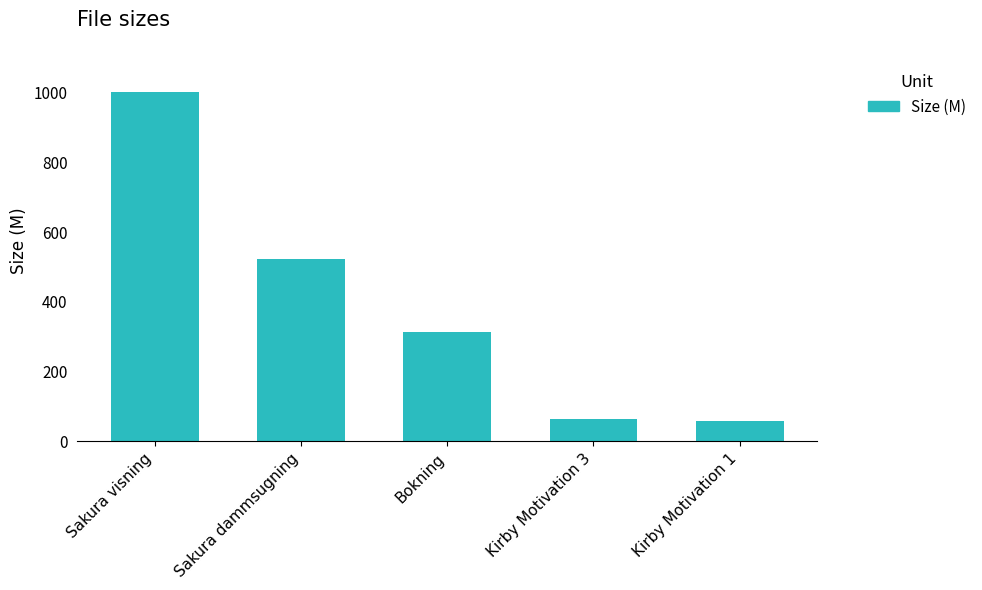

True or false: the data shows 449.3 at Bokning.

False